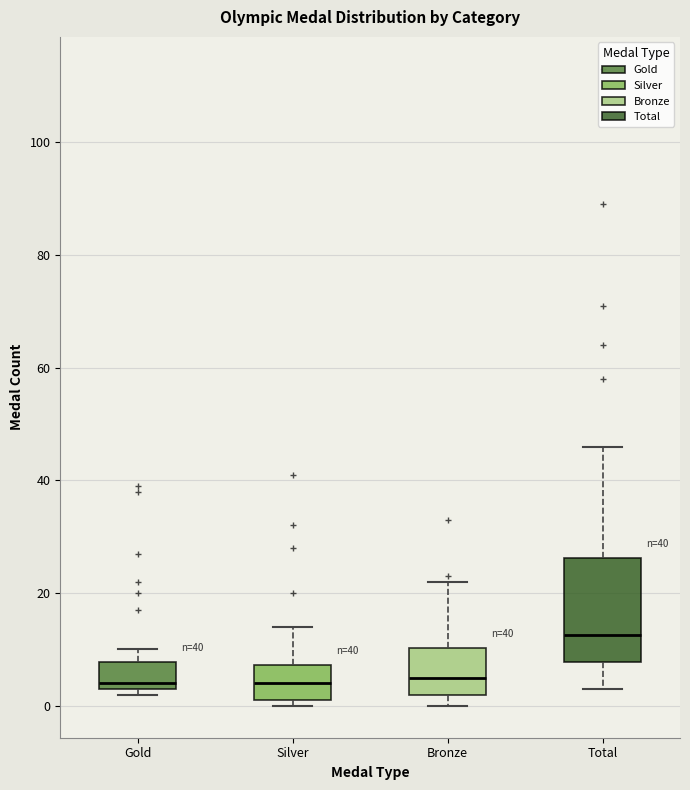

Comparing the boxes themselves (not the whiskers), which one is the tallest?

Total